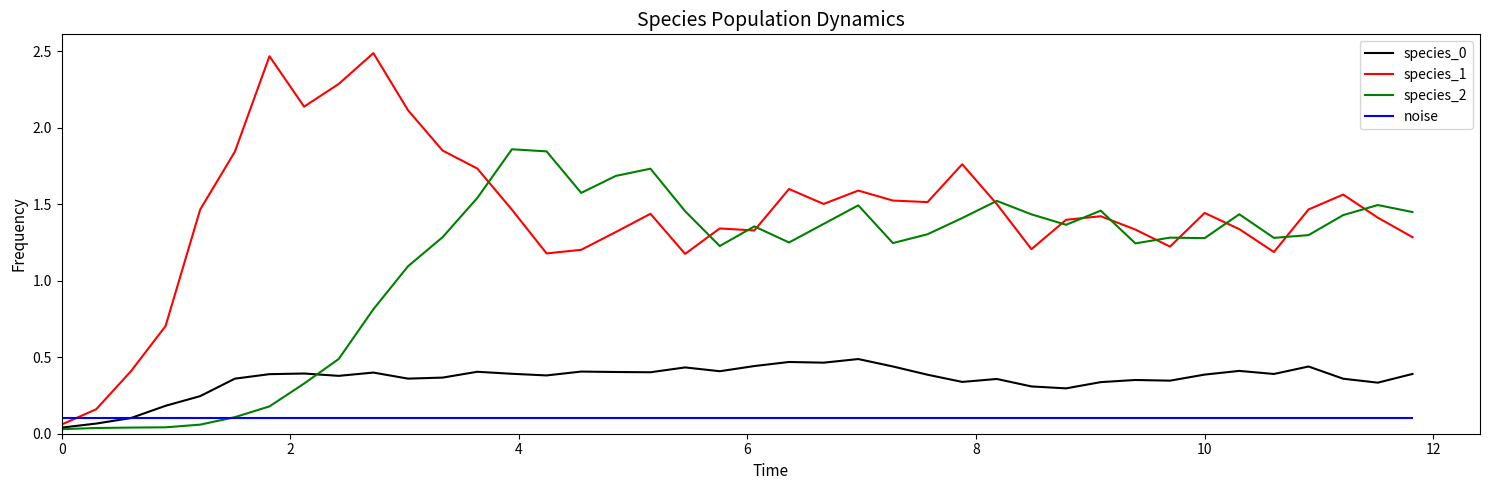

How many times do noise and species_0 cross each other?

1